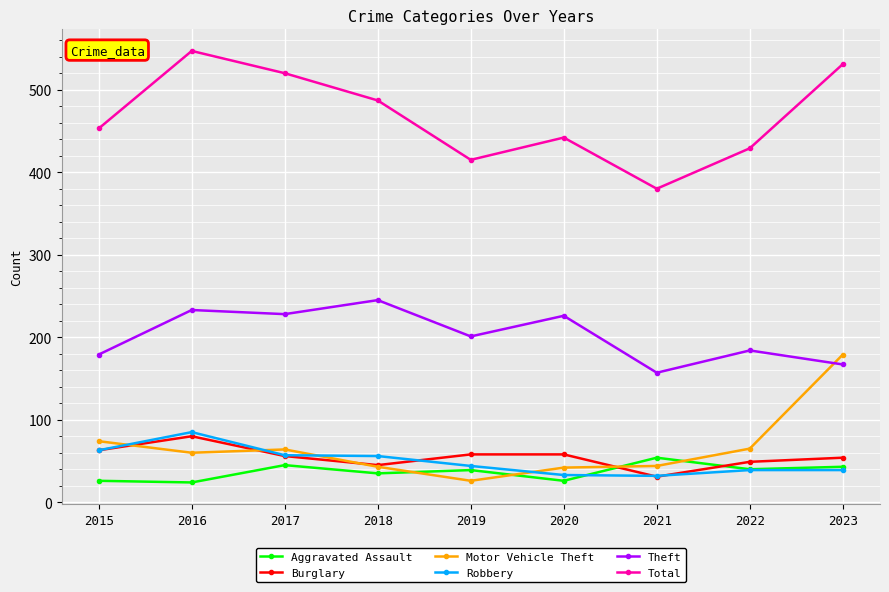

Which category has the highest value in the Theft series?

2018